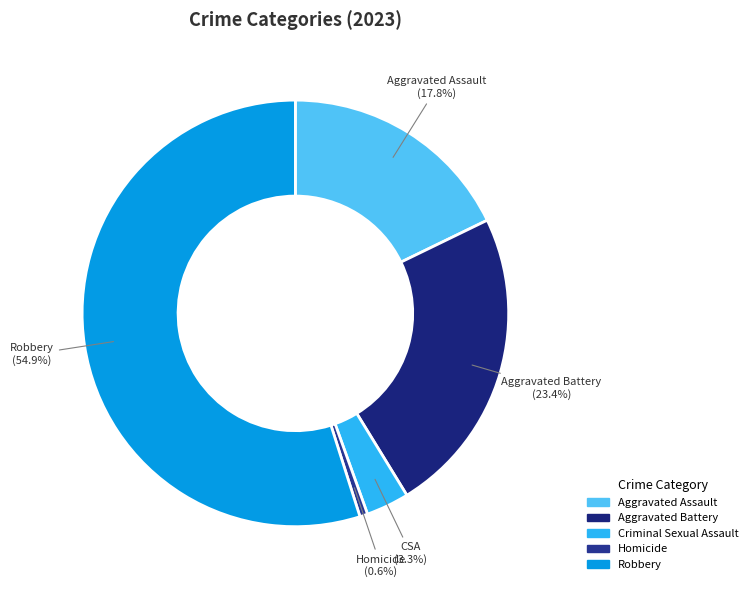

To the nearest percent, what is the combined percentage of Robbery and Aggravated Assault?

73%